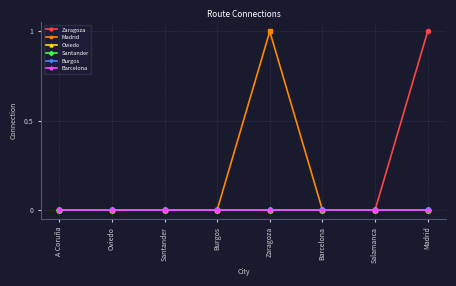

Is it true that Zaragoza equals 0 at Zaragoza?

True